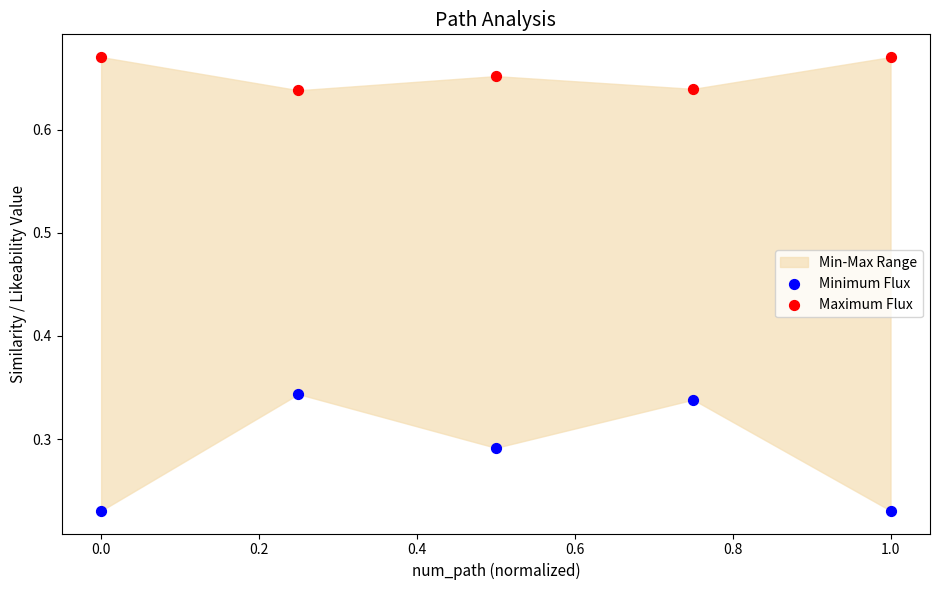

What is the X range (max minus min) for the scatter plot?

1.0